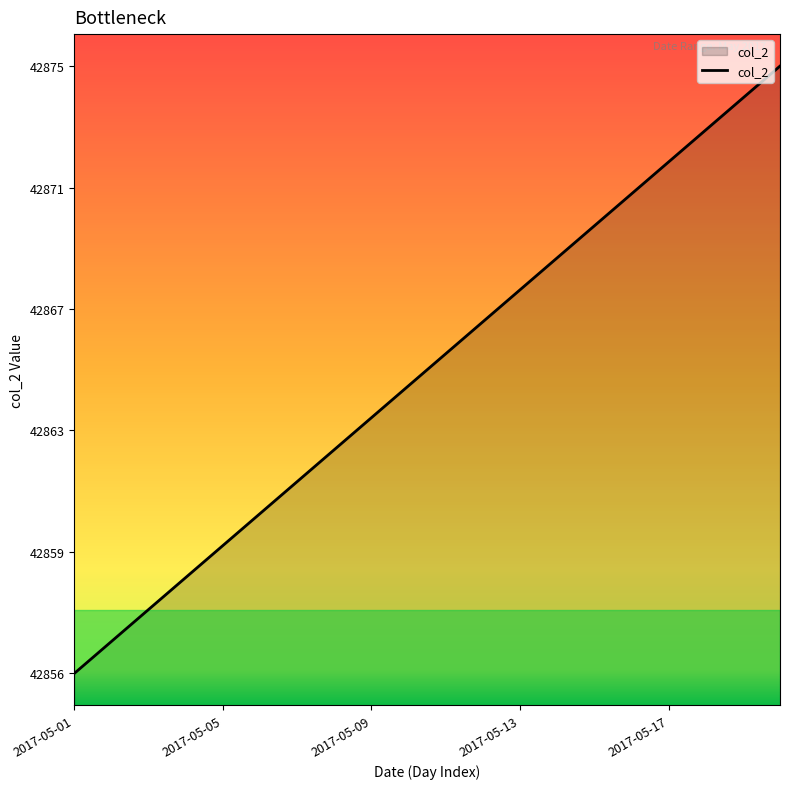

At which category does the chart reach its minimum across all series?

2017-05-01